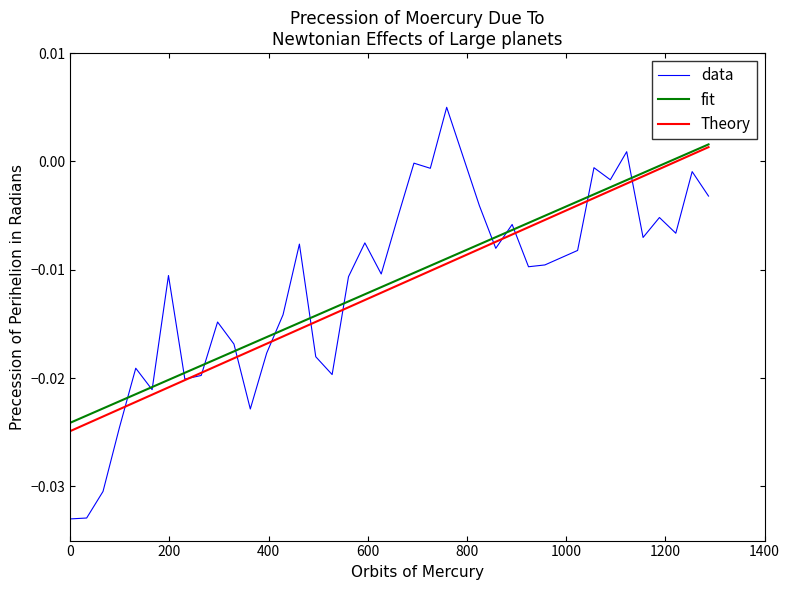

Which series has the widest spread of values?

data